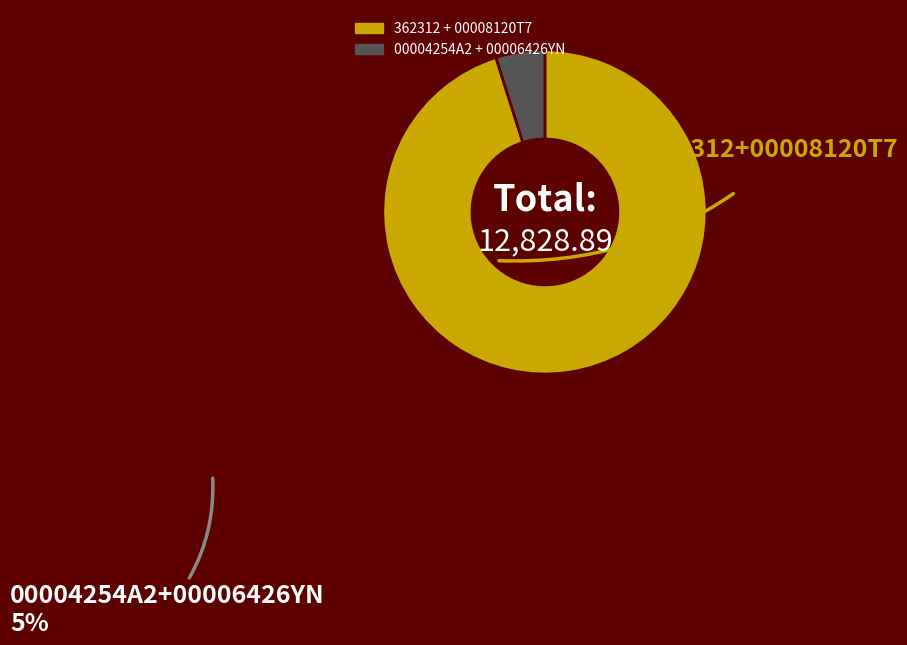

How many slices are in this pie chart?

2